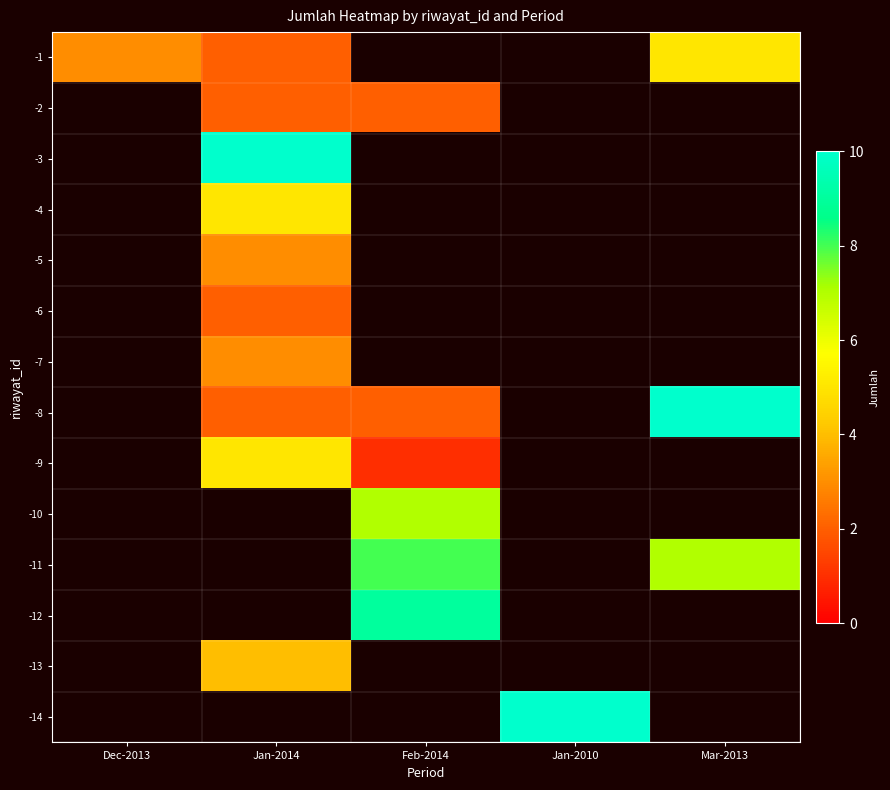

Which has a higher value, Mar-2013 or Dec-2013?

Mar-2013